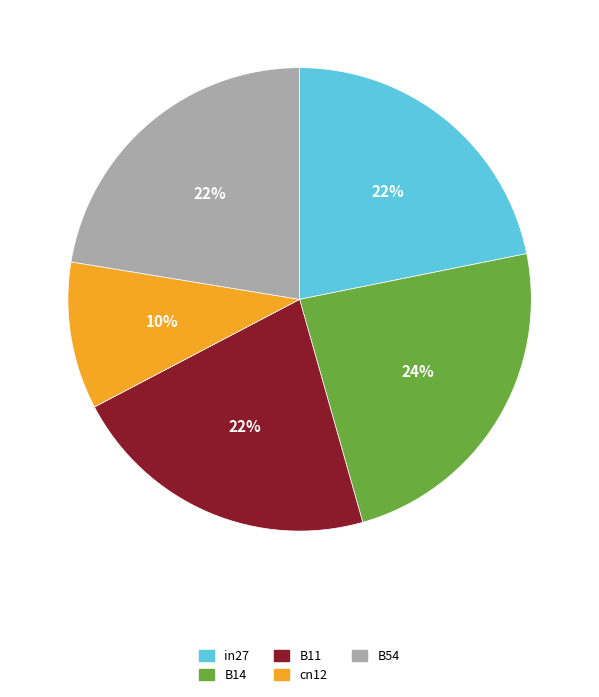

How many slices are in this pie chart?

5